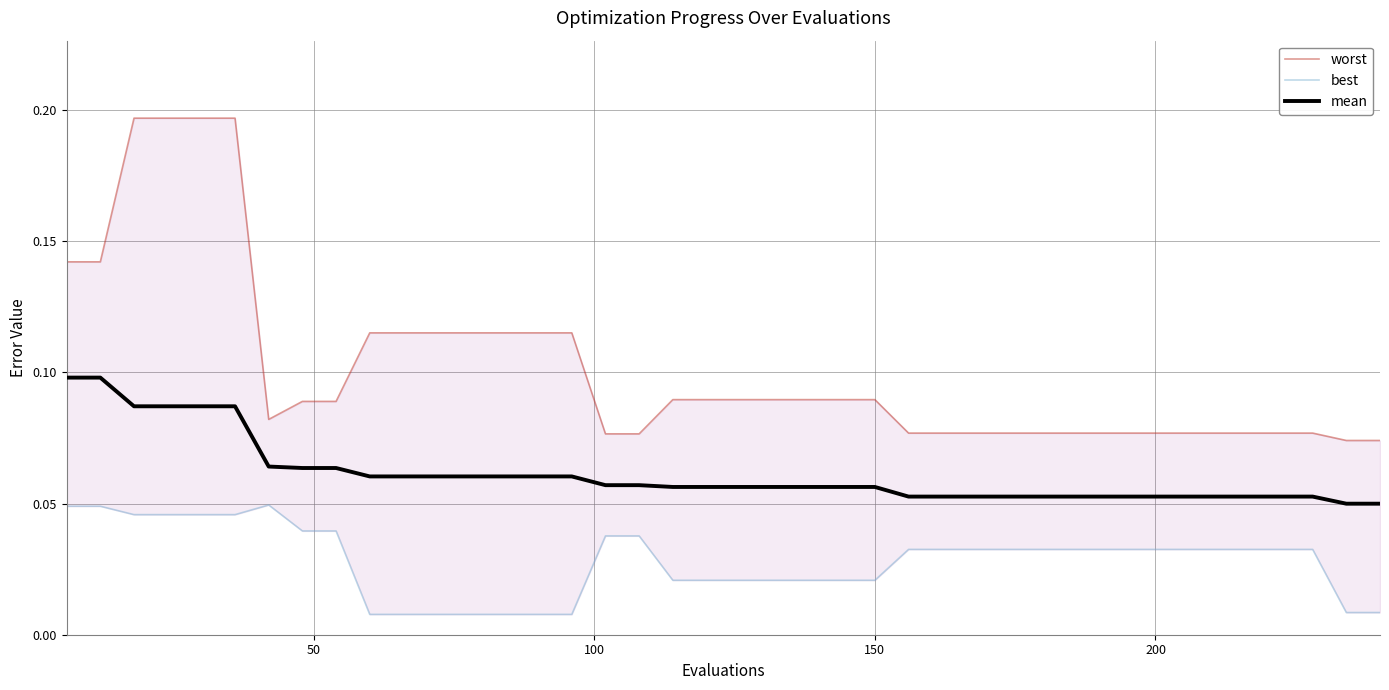

Is the value of mean at 15 greater than the value of worst at 8?

No